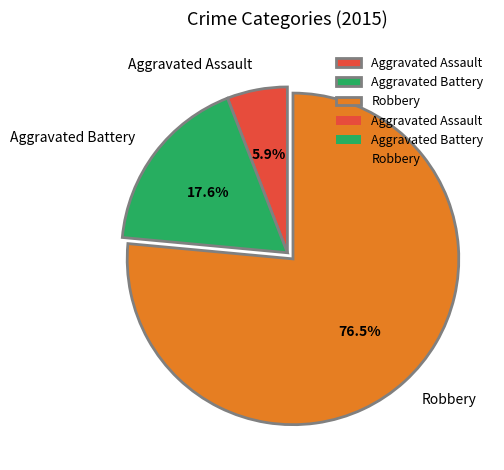

Count the number of slices in the pie.

3